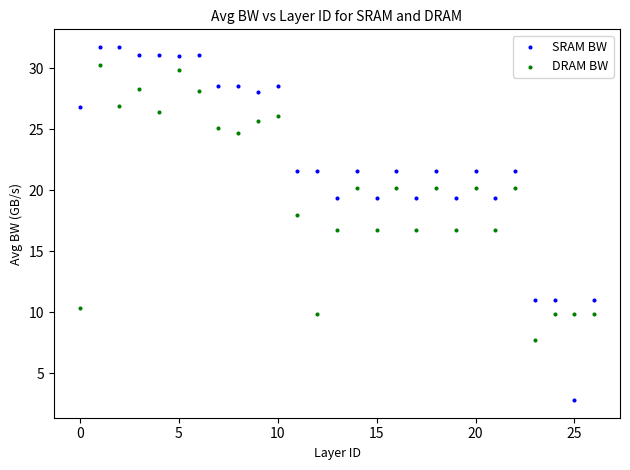

Which series reaches the maximum Y coordinate?

SRAM BW